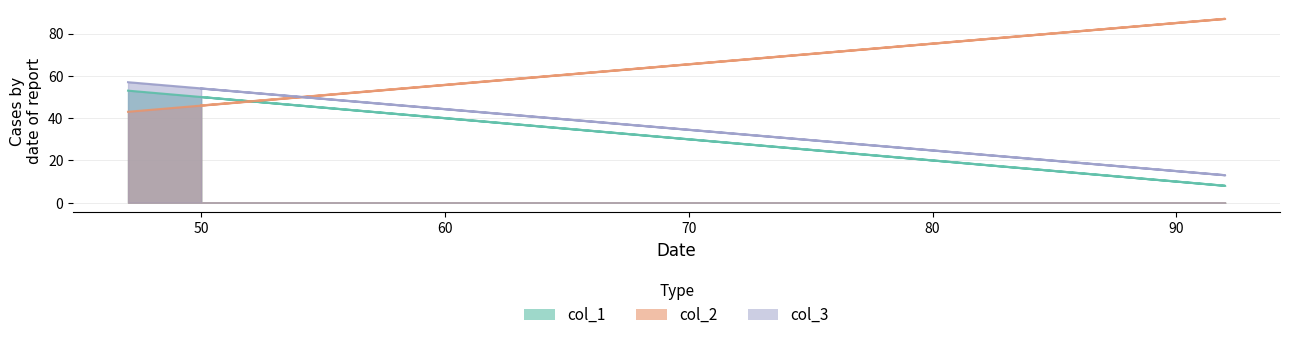

Reading left to right, extract all data points from this chart.

col_1: 47=53	92=8	50=50
col_2: 47=43	92=87	50=46
col_3: 47=57	92=13	50=54